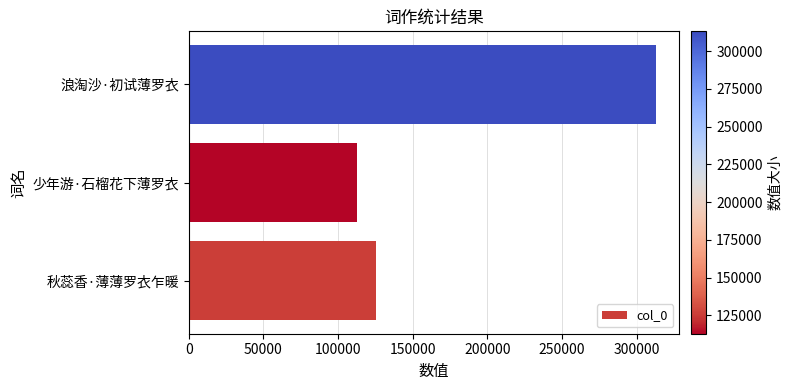

At which label is the value closest to 212924?

秋蕊香·薄薄罗衣乍暖